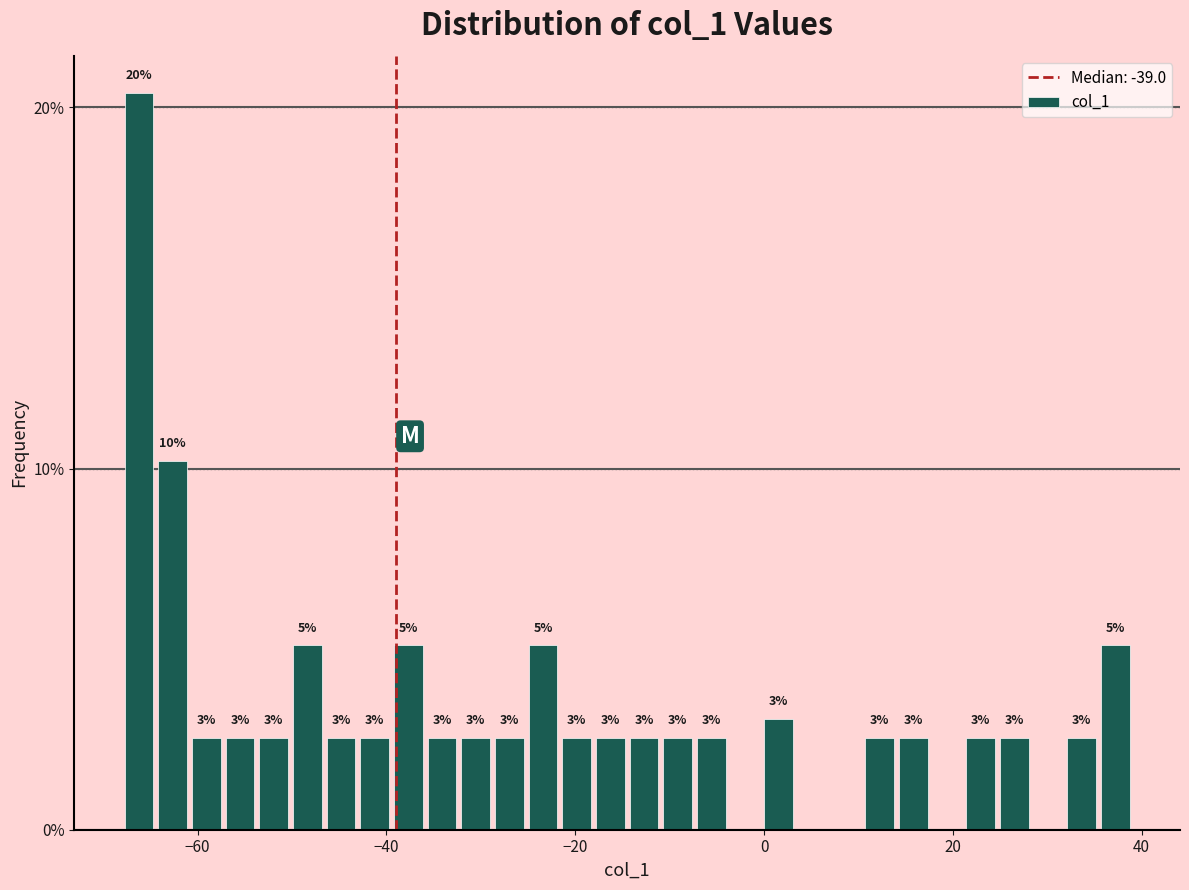

Read against the x-axis, roughly where is the centre of the tallest bar?

-66